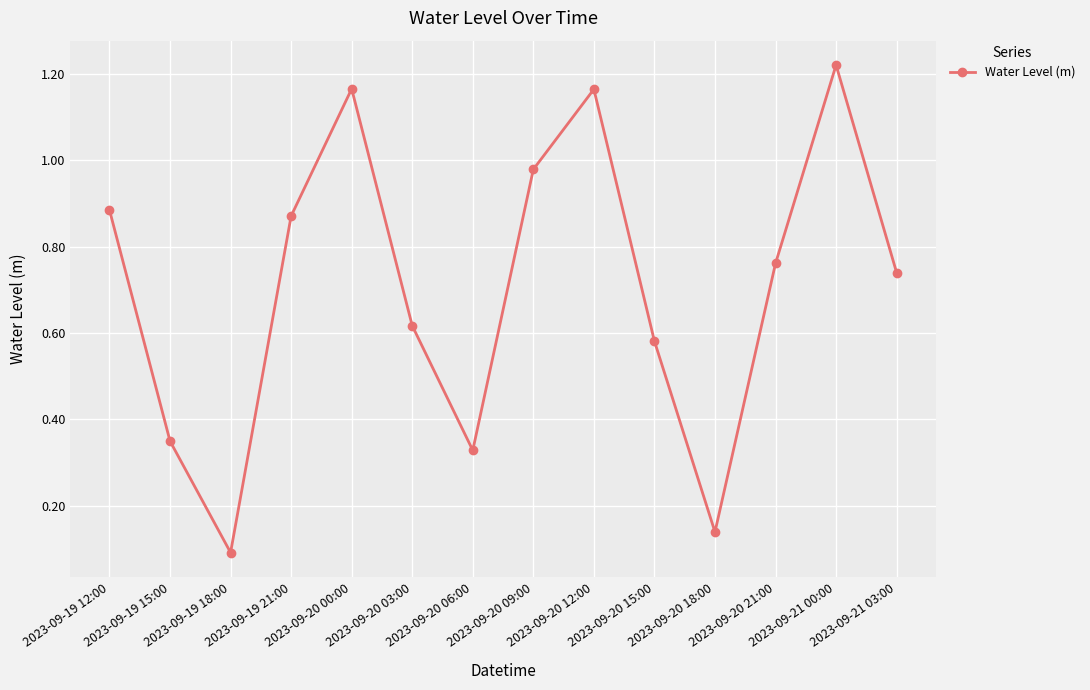

What is the sum of all values?

9.9